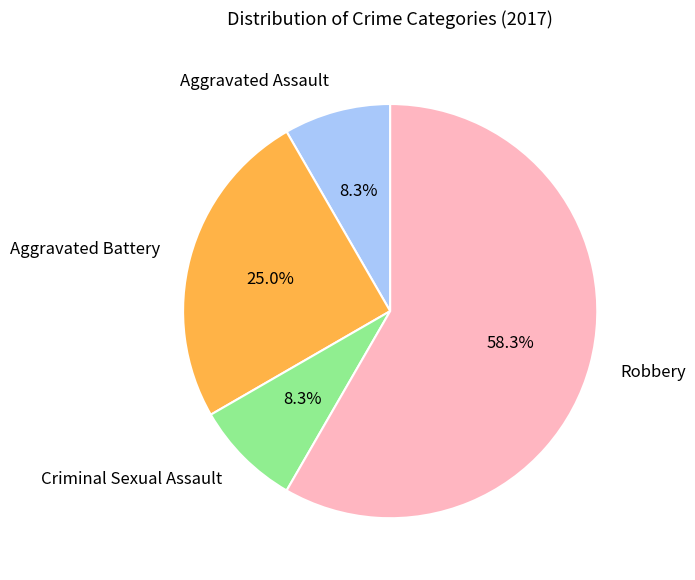

To the nearest percent, what percentage of the pie is Aggravated Battery?

25%